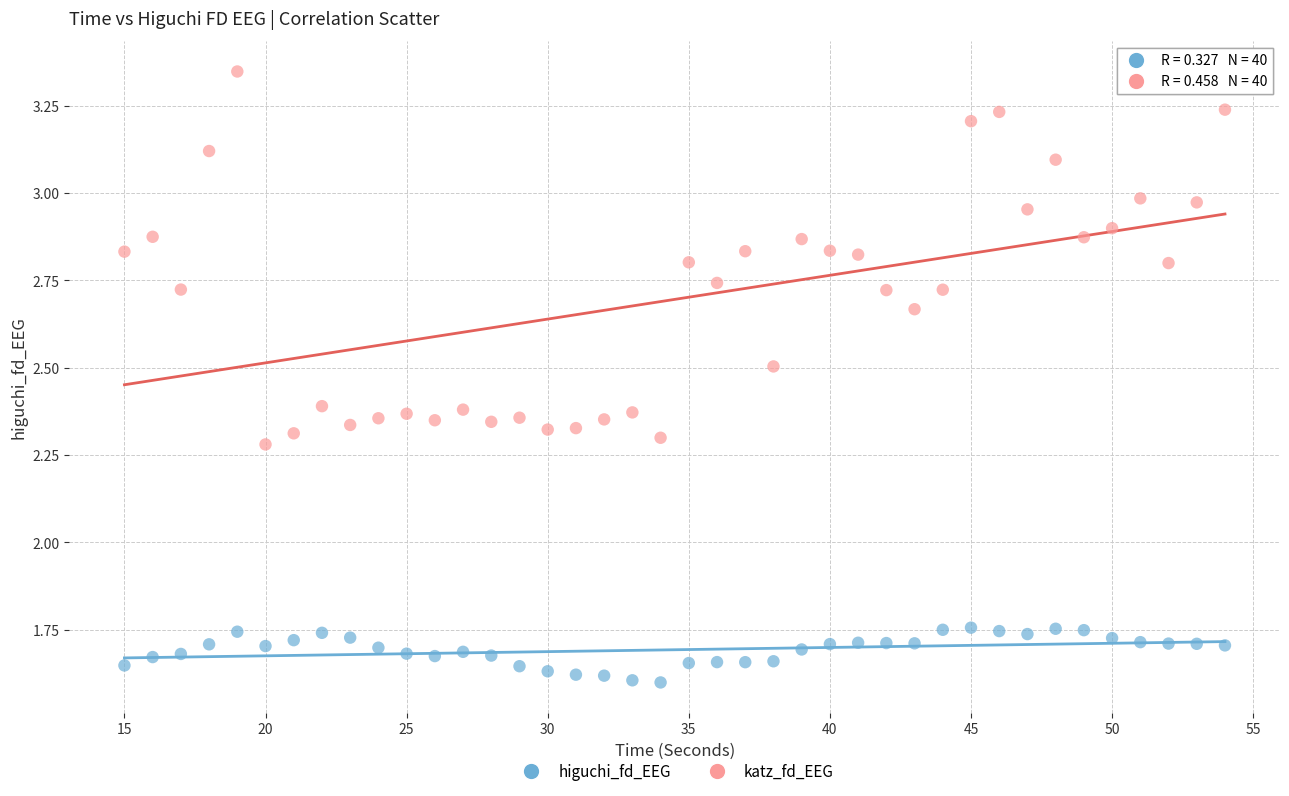

What are all the series names shown in the legend?

higuchi_fd_EEG, katz_fd_EEG